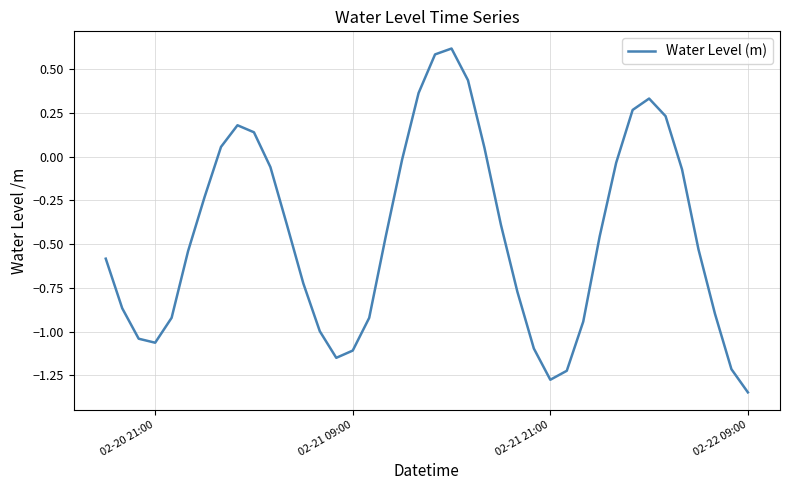

What is the difference between the maximum and minimum values?

2.0